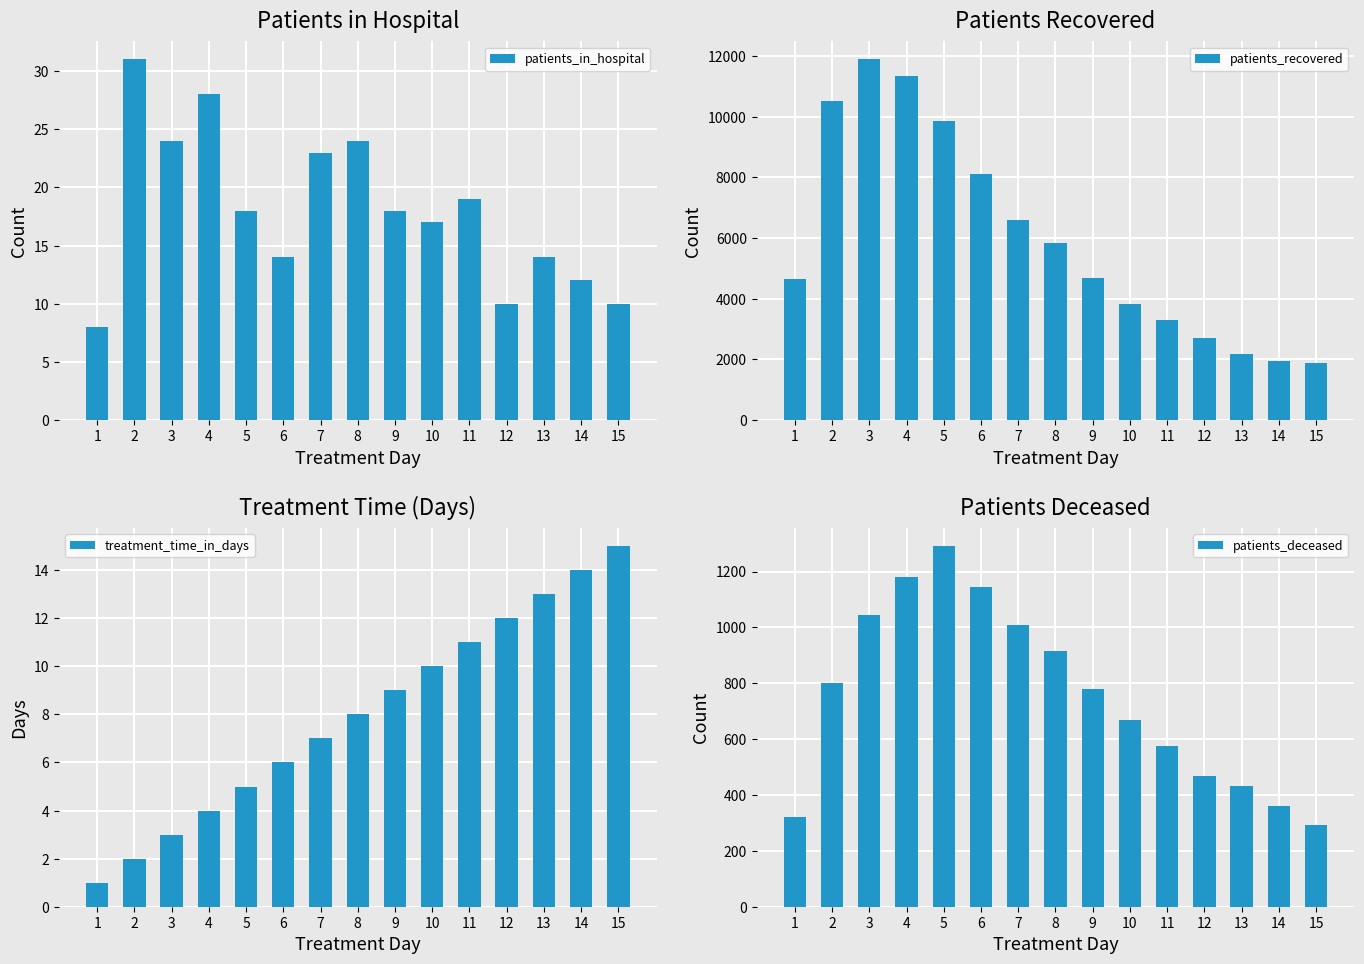

What is the spread (max minus min) of values at 13?

2177